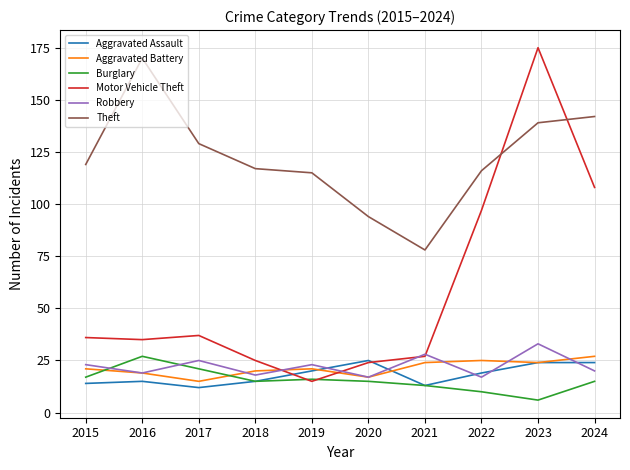

What is the maximum value for Burglary?

27